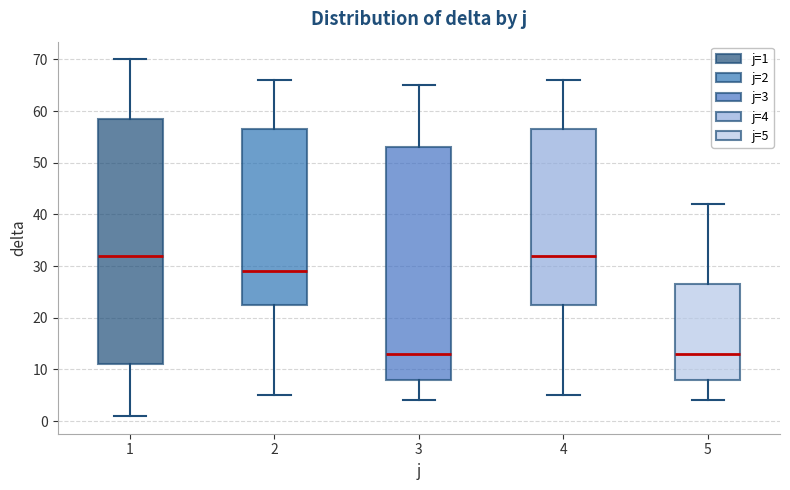

Which box is the tallest, from its lower edge to its upper edge?

1